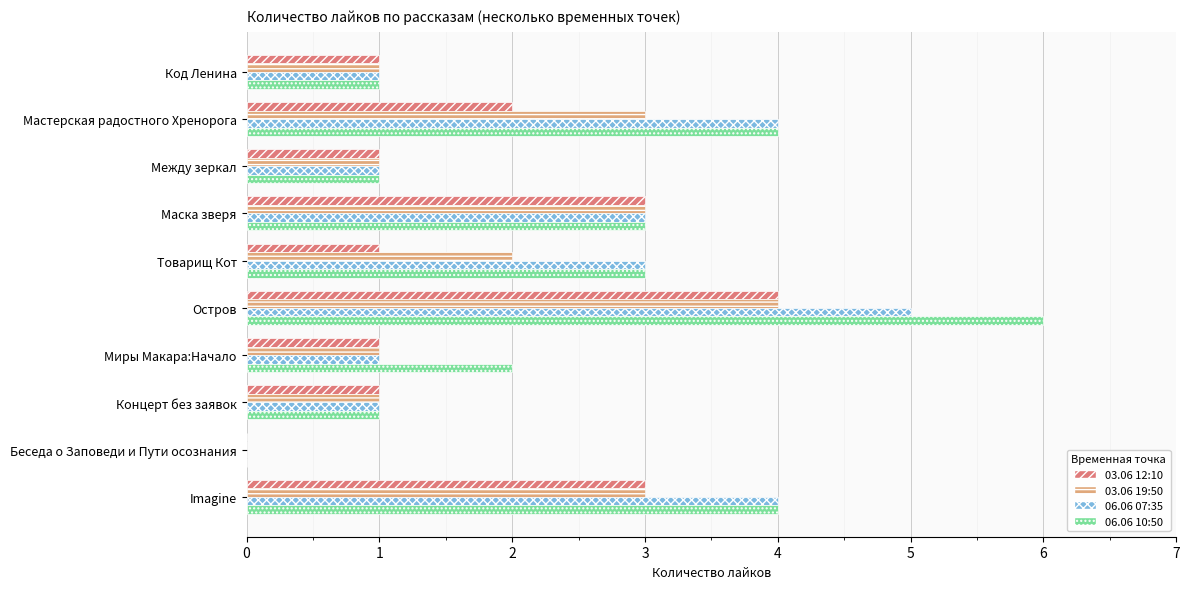

How many values in 06.06 07:35 are above zero?

9